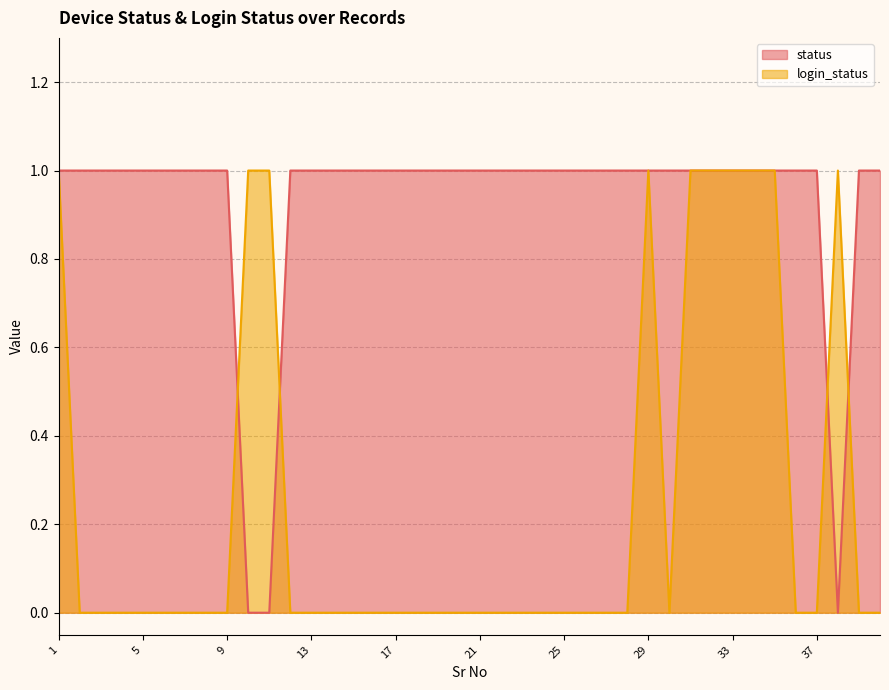

What value does the status series have at 15?

1